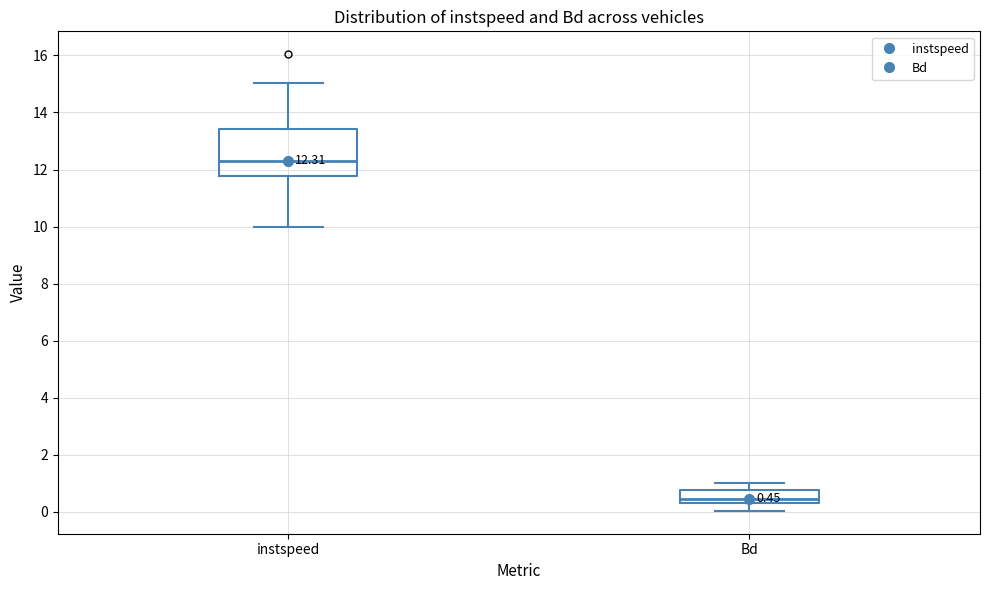

Which box is the tallest, from its lower edge to its upper edge?

instspeed